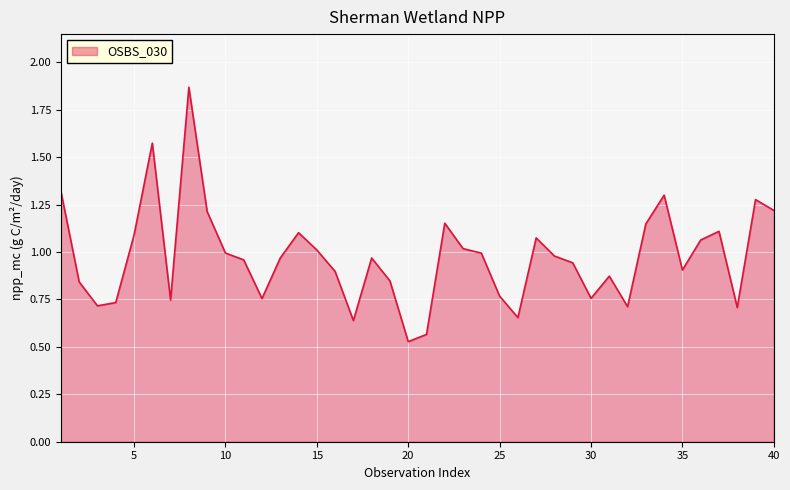

List the labels in order of value, smallest first.

20, 21, 17, 26, 38, 32, 3, 4, 7, 12, 30, 25, 2, 19, 31, 16, 35, 29, 11, 13, 18, 28, 24, 10, 15, 23, 36, 27, 5, 14, 37, 33, 22, 9, 40, 39, 34, 1, 6, 8